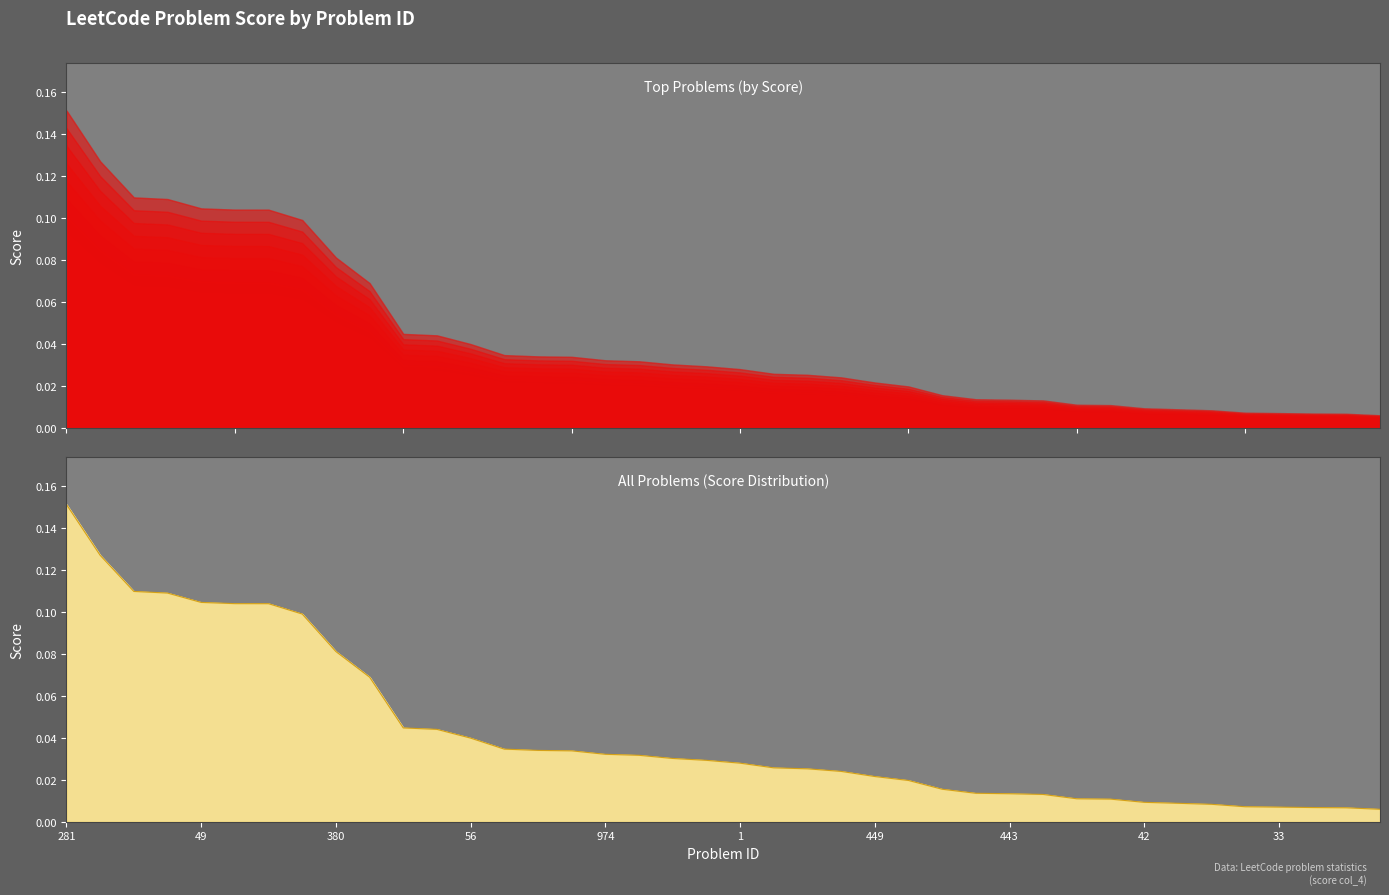

Count the number of data series in this chart.

1